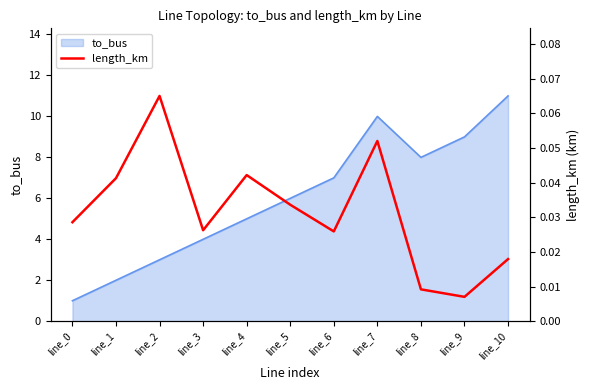

True or false: the data shows 0.0 at line_10.

True